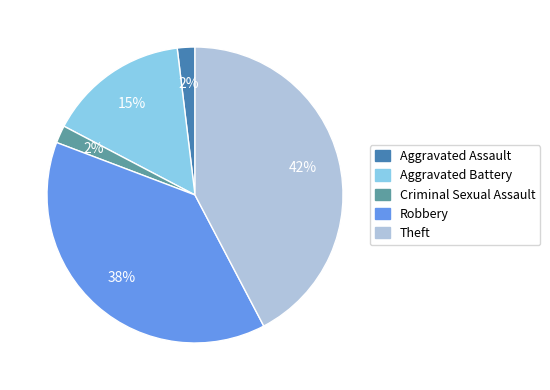

Do Theft and Aggravated Battery together represent more than half of the pie?

Yes